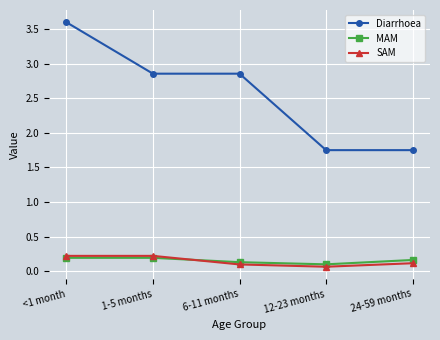

How many lines are shown in the chart?

3